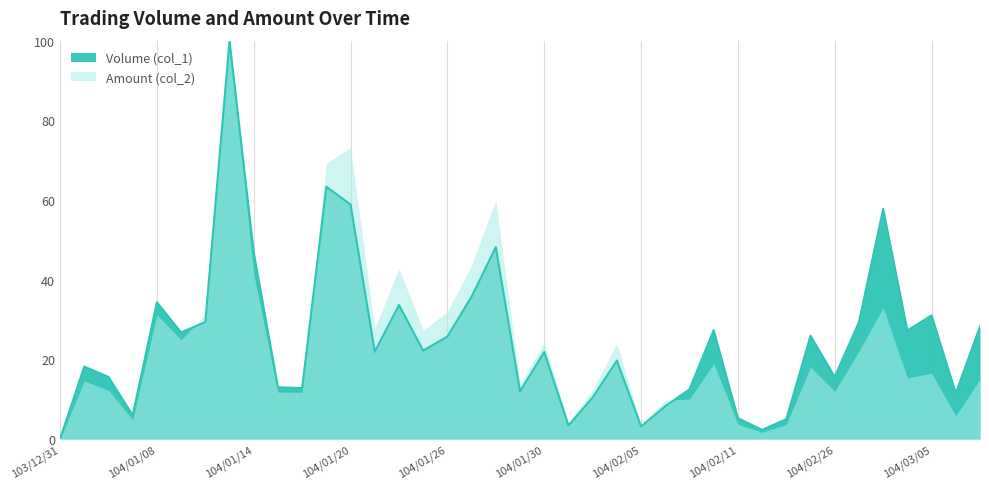

True or false: the data has more than 0 interior local peaks.

True